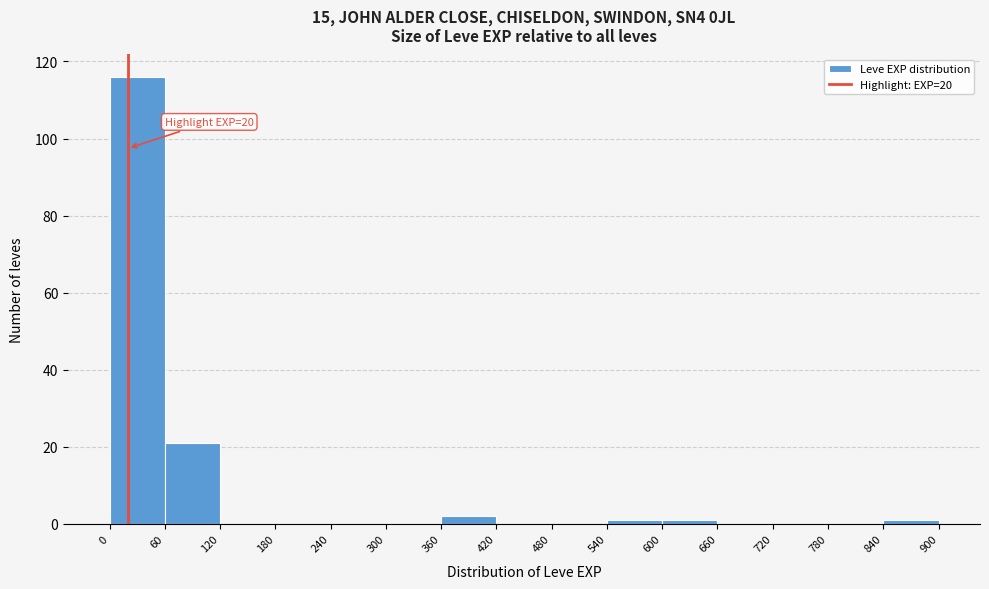

Over which range of the x-axis is the bar tallest?

0 to 60